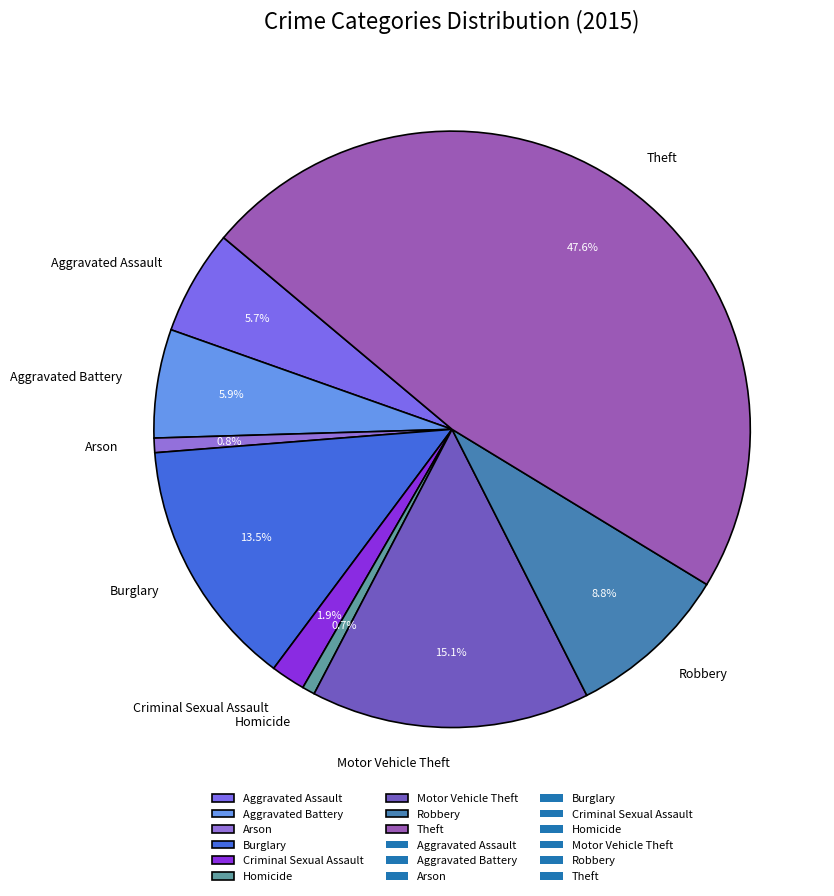

To the nearest percent, what portion does Homicide represent?

1%